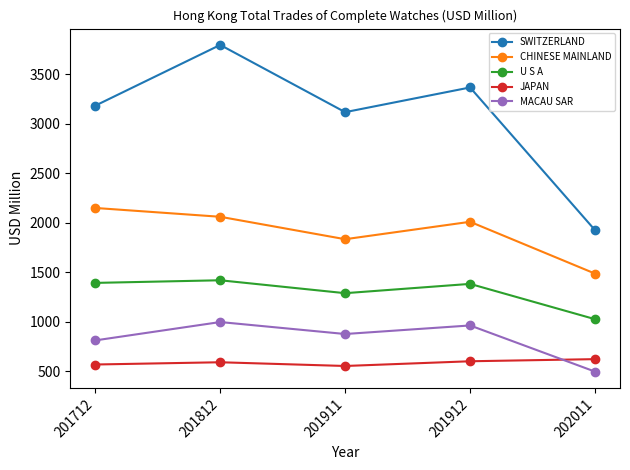

Which series has the largest range (max minus min)?

SWITZERLAND